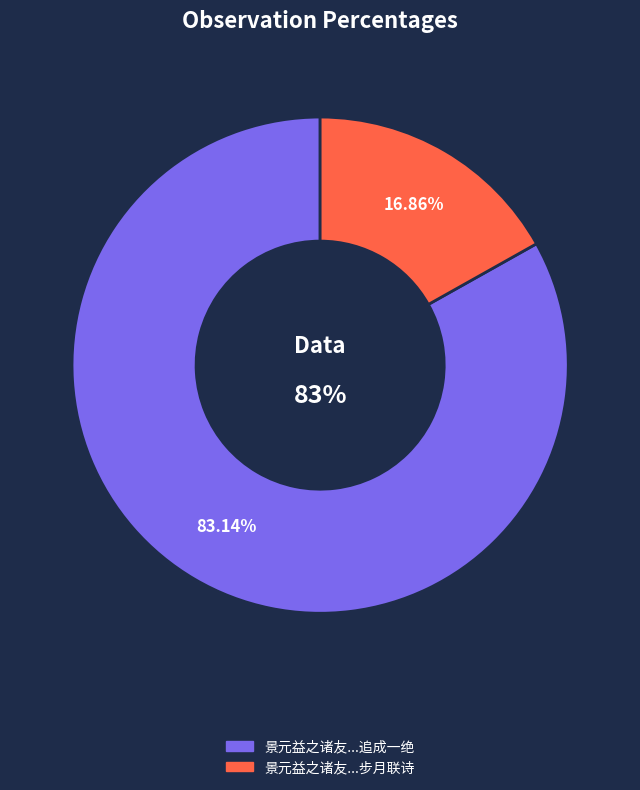

To the nearest percent, what percentage of the pie is 景元益之诸友考试旁郡余梦与步月联诗得水花初净月如银之句追成一绝?

83%